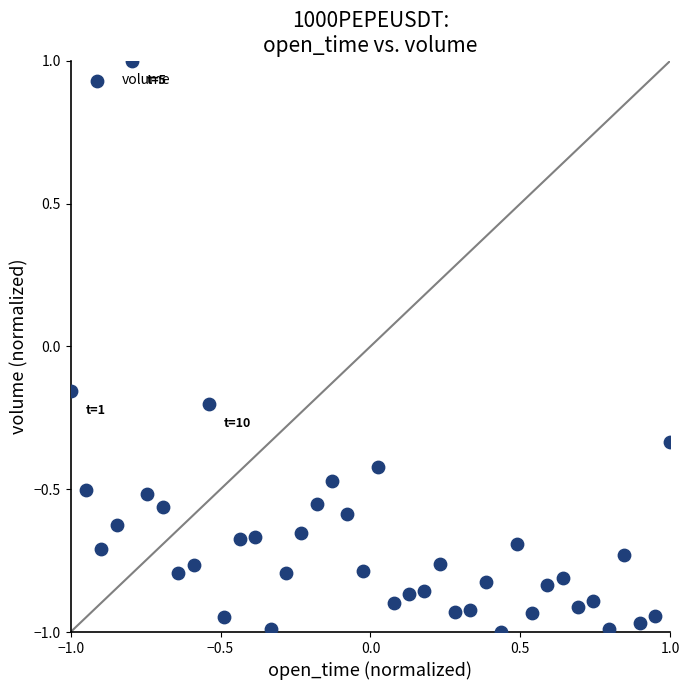

What is the range of Y values (max minus min)?

2.0